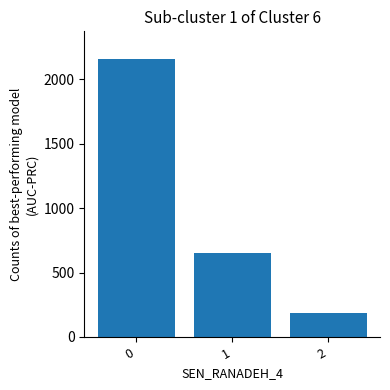

Reading right to left, transcribe all the data shown in this chart.

2=183	1=652	0=2157